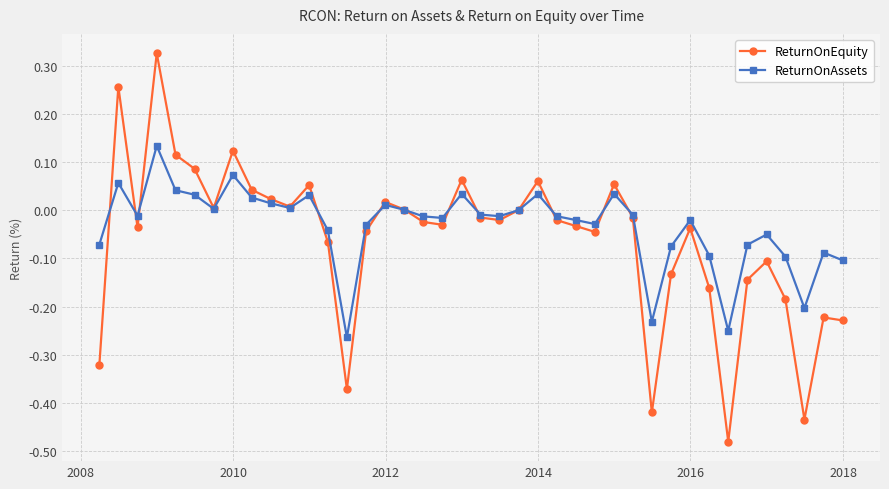

List the series in order of their peak value, lowest first.

ReturnOnAssets, ReturnOnEquity